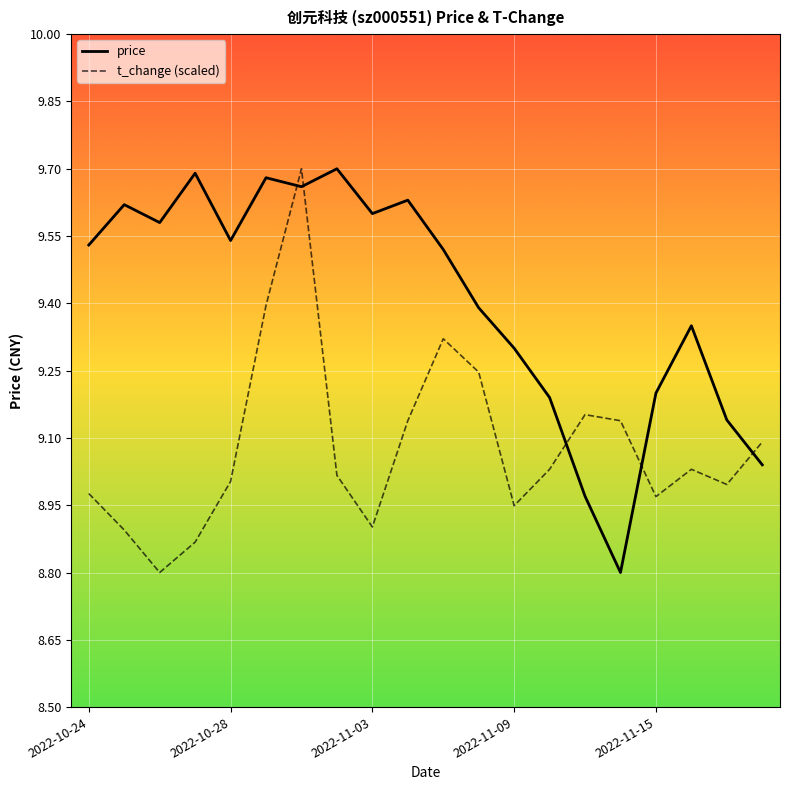

What is the difference between the maximum and minimum values in the t_change (scaled) series?

0.9